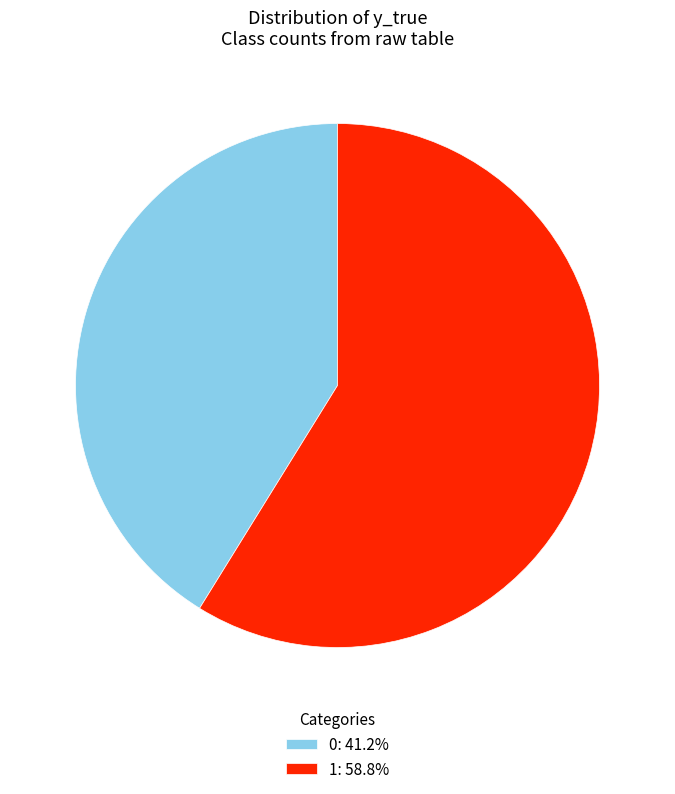

Approximately how many times larger is the value at 0 compared to 1?

0.7